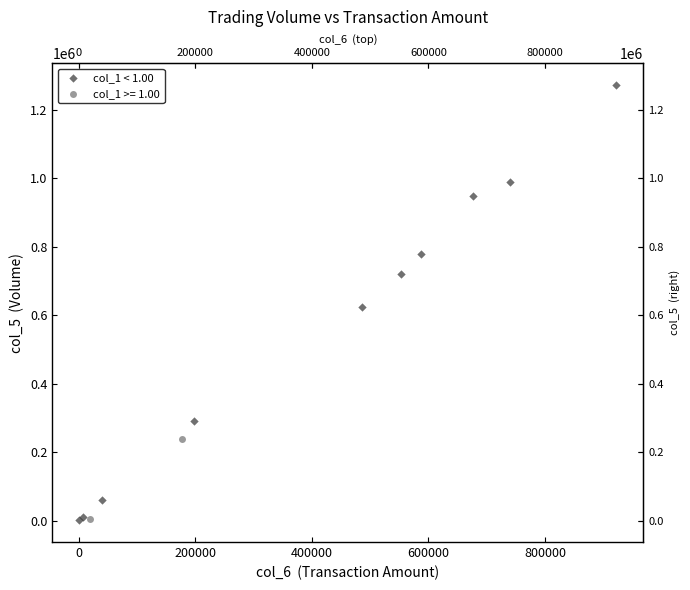

What are all the series names shown in the legend?

col_1 < 1.00, col_1 >= 1.00